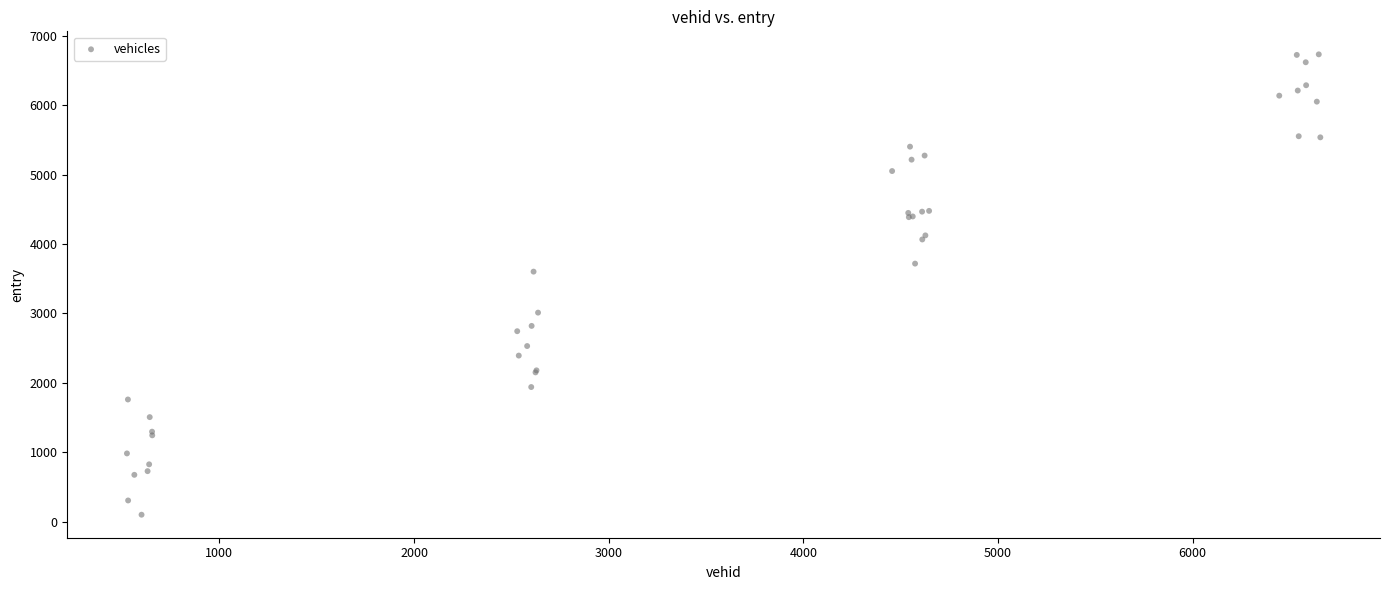

What Y value in the scatter plot is closest to 3415?

3601.7